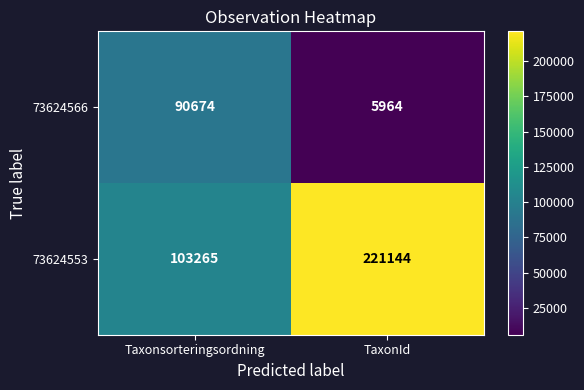

Between Taxonsorteringsordning and TaxonId, which series saw the biggest shift?

73624553